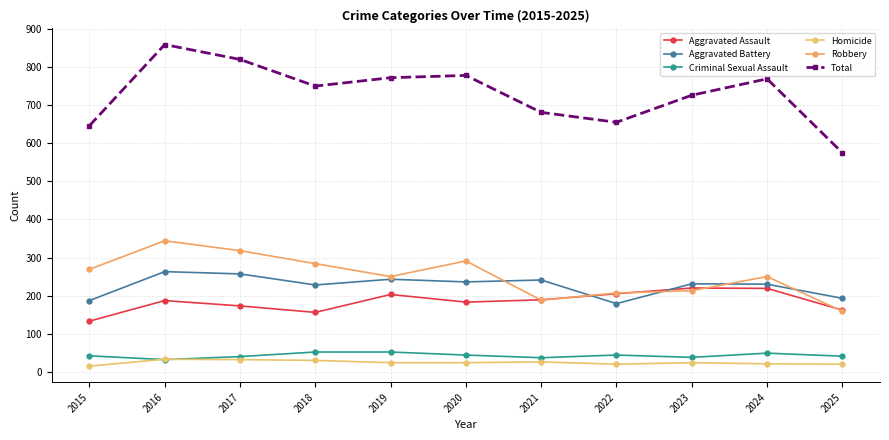

True or false: Aggravated Assault and Criminal Sexual Assault intersect in this chart.

False